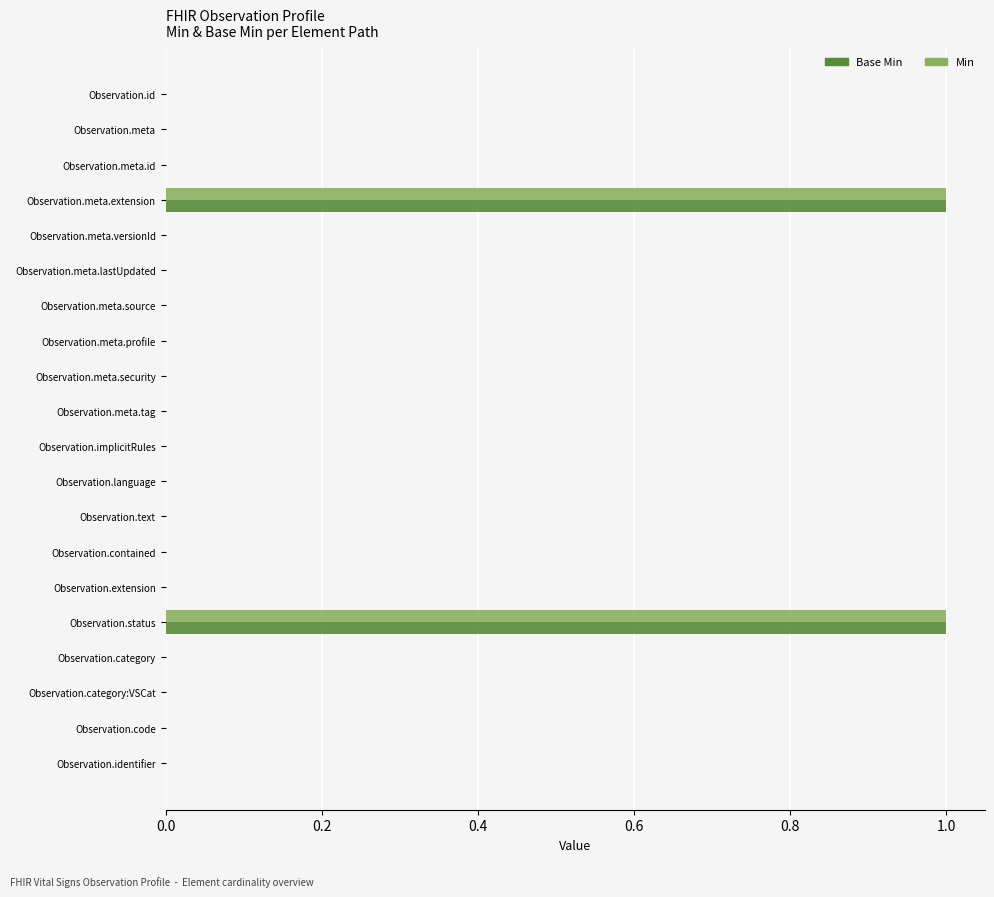

Is it true that Base Min equals 1 at Observation.implicitRules?

False